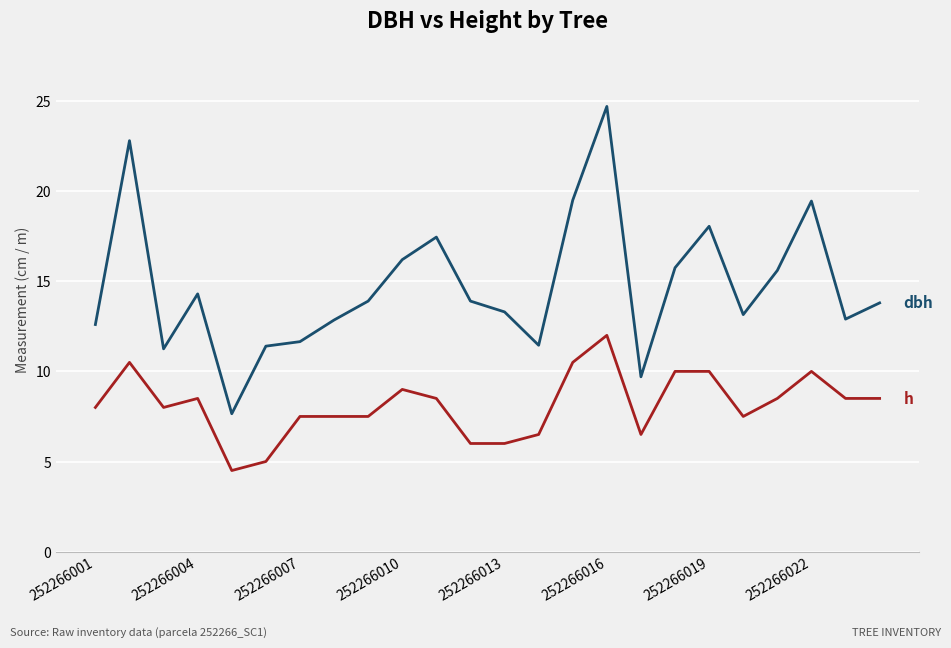

What is the minimum value shown in the chart?

4.5